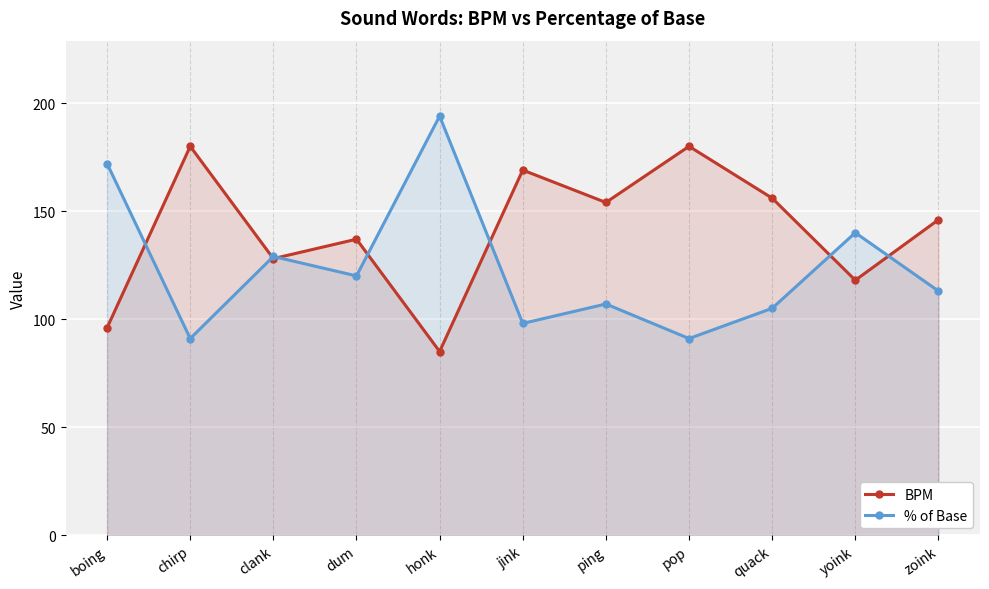

Between which two adjacent categories do % of Base and BPM first intersect?

boing and chirp